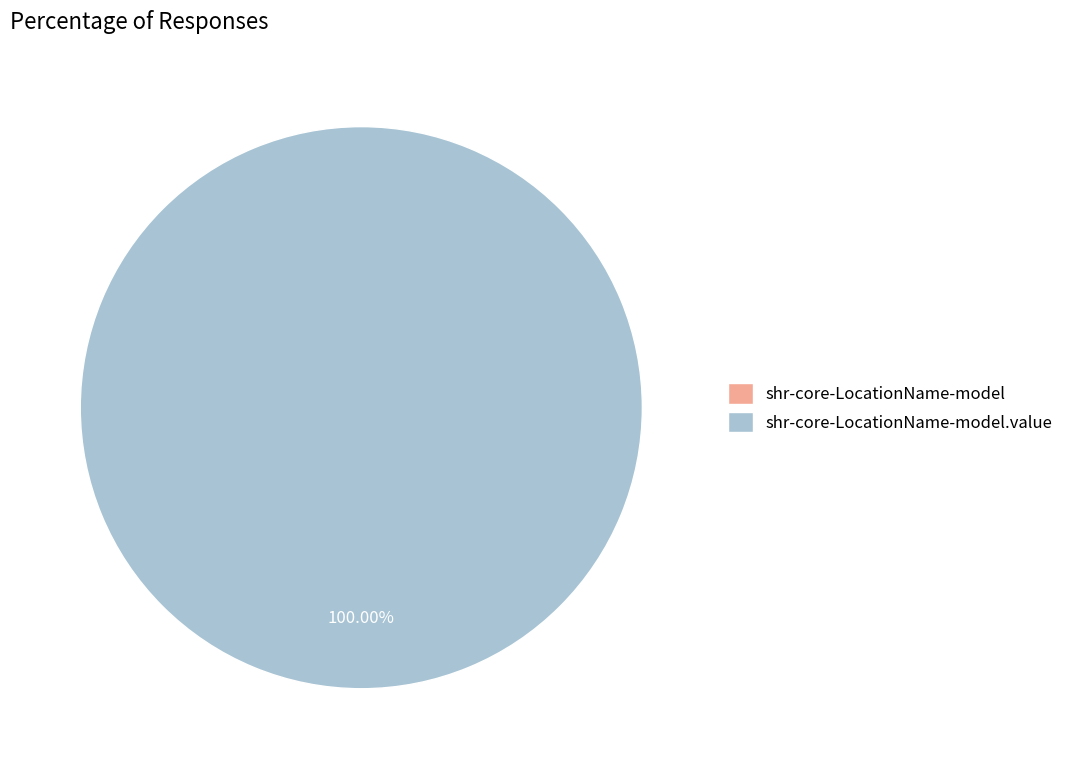

What percentage do shr-core-LocationName-model and shr-core-LocationName-model.value together represent?

100.0%